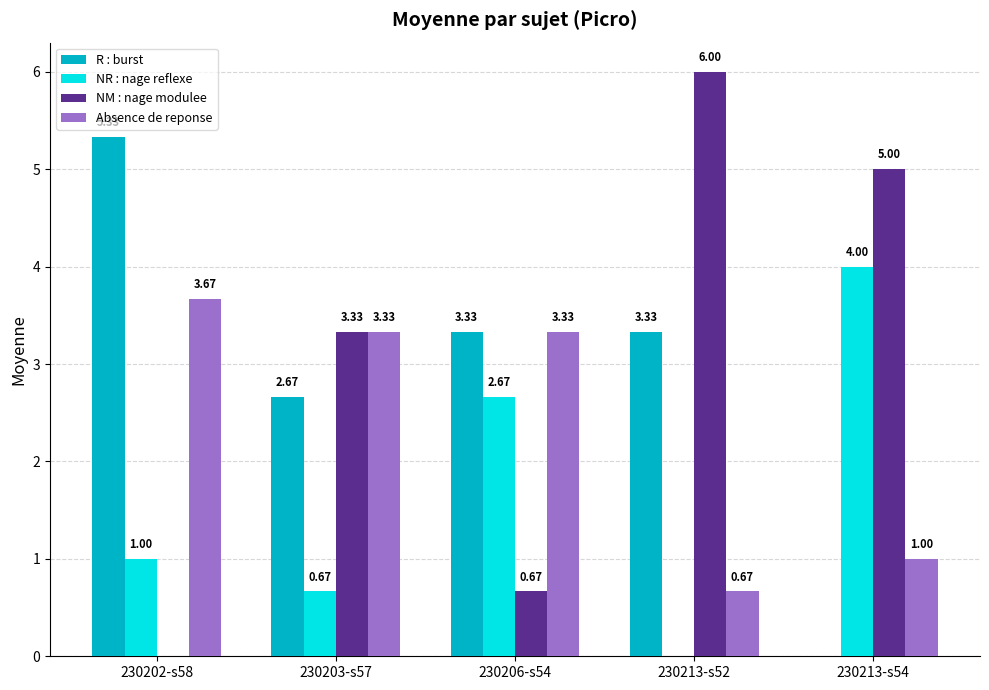

Which series has the largest total across all categories?

NM : nage modulee